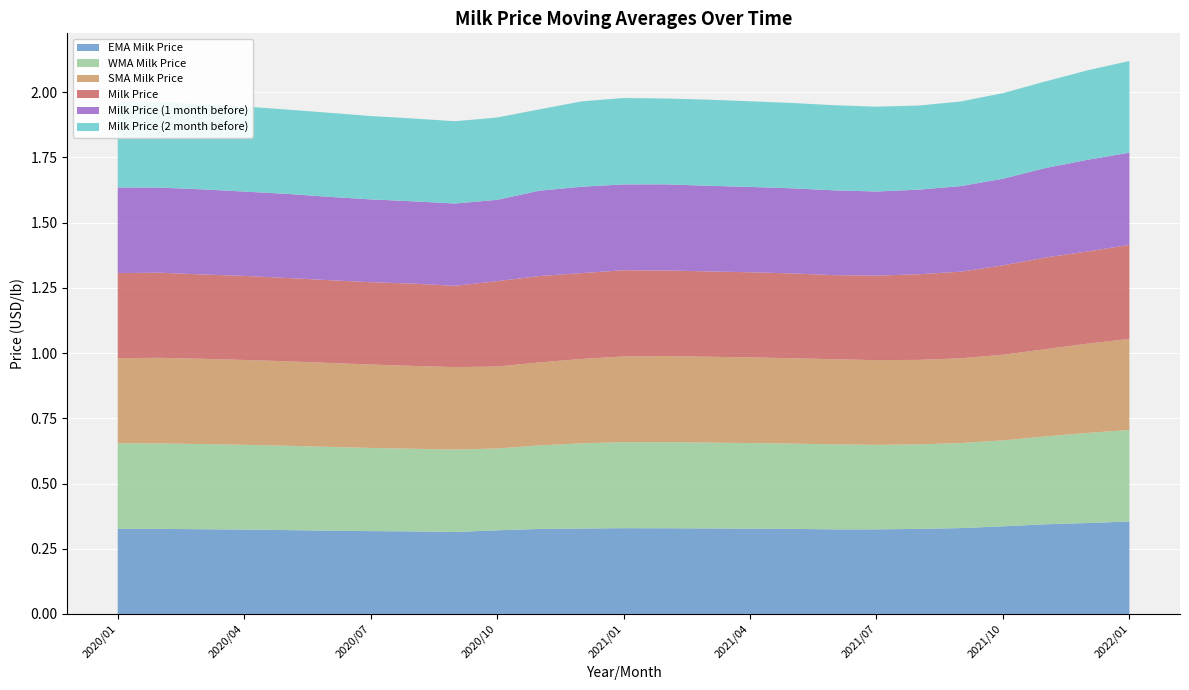

Reading left to right, transcribe all the data shown in this chart.

EMA Milk Price: 0.3	0.3	0.3	0.3	0.3	0.3	0.3	0.3	0.3	0.3	0.3	0.3	0.3	0.3	0.3	0.3	0.3	0.3	0.3	0.3	0.3	0.3	0.3	0.3	0.4
WMA Milk Price: 0.3	0.3	0.3	0.3	0.3	0.3	0.3	0.3	0.3	0.3	0.3	0.3	0.3	0.3	0.3	0.3	0.3	0.3	0.3	0.3	0.3	0.3	0.3	0.3	0.4
SMA Milk Price: 0.3	0.3	0.3	0.3	0.3	0.3	0.3	0.3	0.3	0.3	0.3	0.3	0.3	0.3	0.3	0.3	0.3	0.3	0.3	0.3	0.3	0.3	0.3	0.3	0.3
Milk Price: 0.3	0.3	0.3	0.3	0.3	0.3	0.3	0.3	0.3	0.3	0.3	0.3	0.3	0.3	0.3	0.3	0.3	0.3	0.3	0.3	0.3	0.3	0.4	0.4	0.4
Milk Price (1 month before): 0.3	0.3	0.3	0.3	0.3	0.3	0.3	0.3	0.3	0.3	0.3	0.3	0.3	0.3	0.3	0.3	0.3	0.3	0.3	0.3	0.3	0.3	0.3	0.4	0.4
Milk Price (2 month before): 0.3	0.3	0.3	0.3	0.3	0.3	0.3	0.3	0.3	0.3	0.3	0.3	0.3	0.3	0.3	0.3	0.3	0.3	0.3	0.3	0.3	0.3	0.3	0.3	0.4